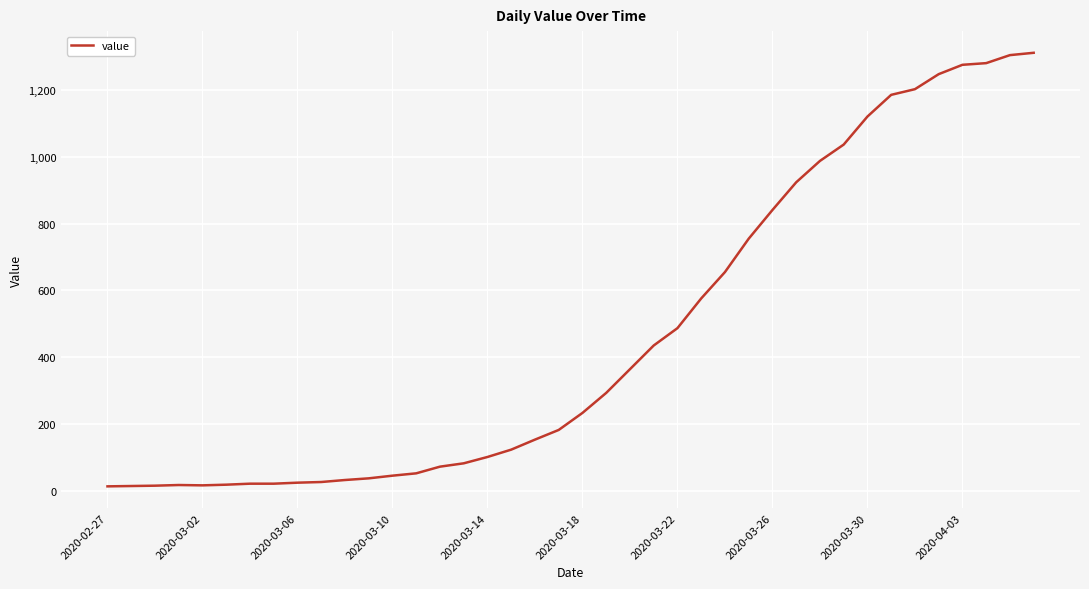

What is the maximum value shown in the chart?

1312